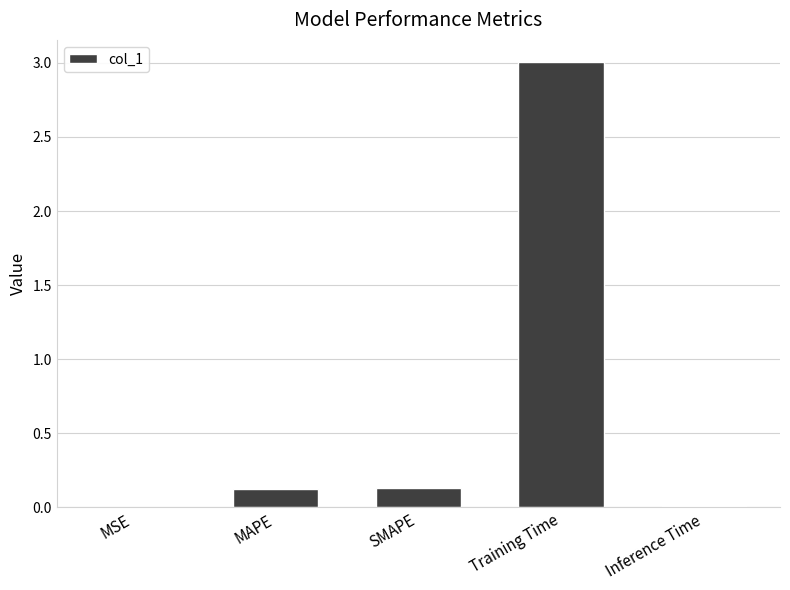

Between Training Time and SMAPE, which is larger?

Training Time